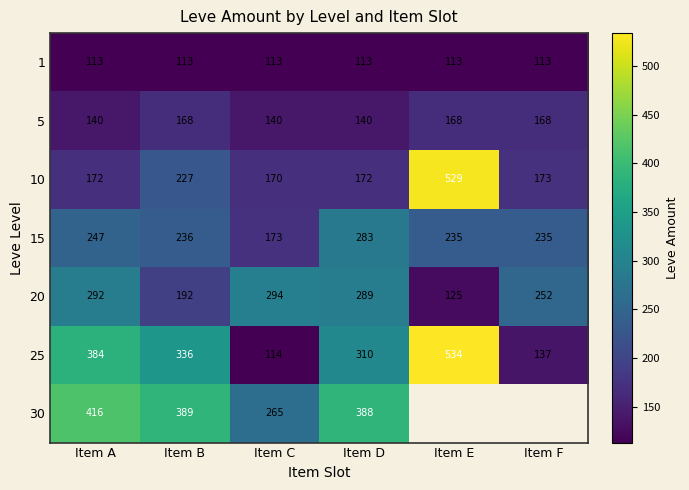

Is the value of 25 at Item B greater than the value of 10 at Item D?

Yes